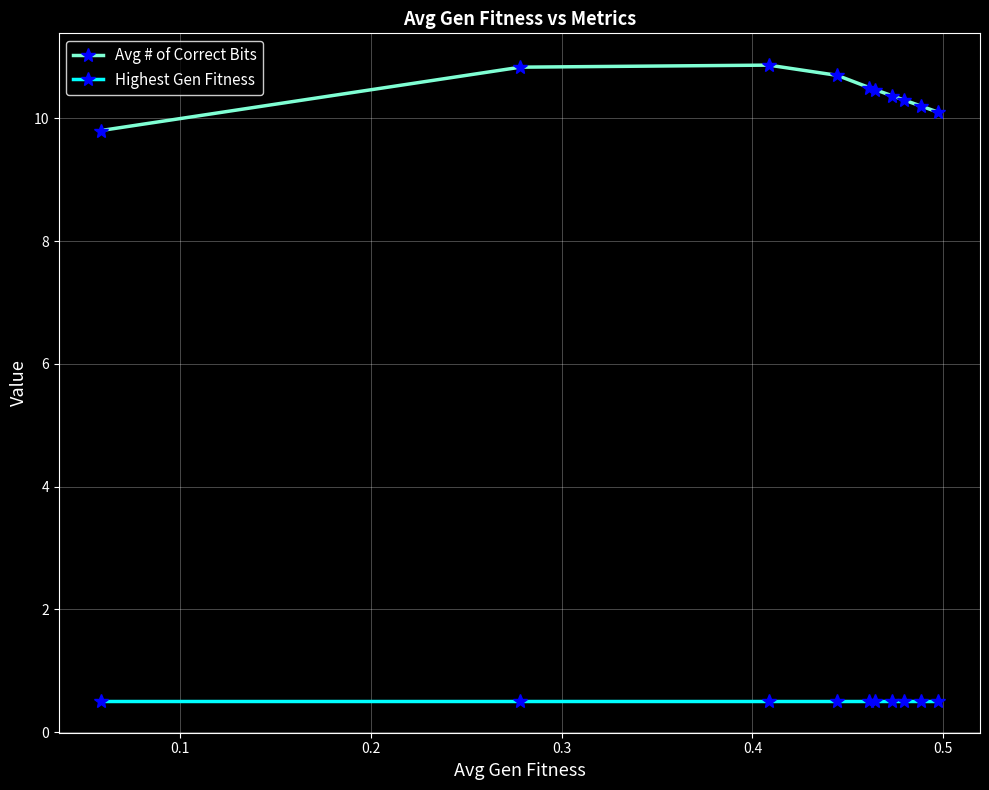

True or false: Highest Gen Fitness and Avg # of Correct Bits intersect in this chart.

False